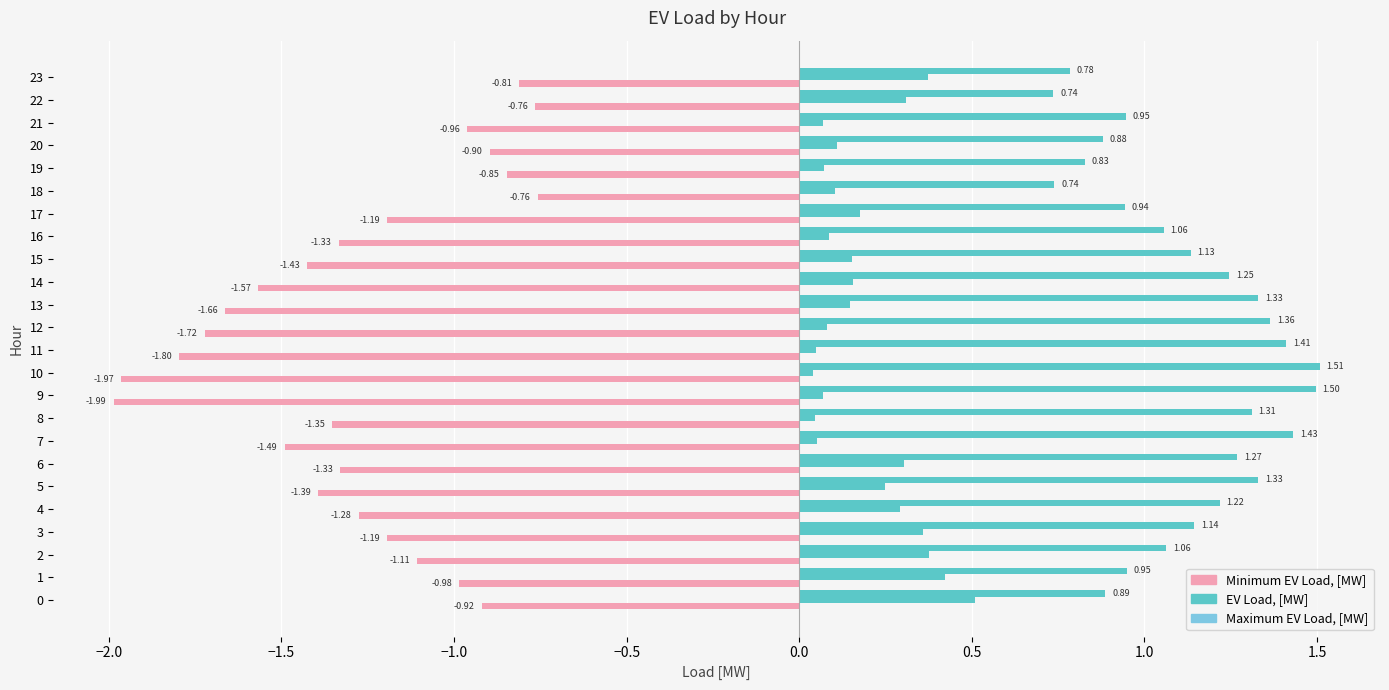

How many values in the Maximum EV Load, [MW] series exceed 1?

15